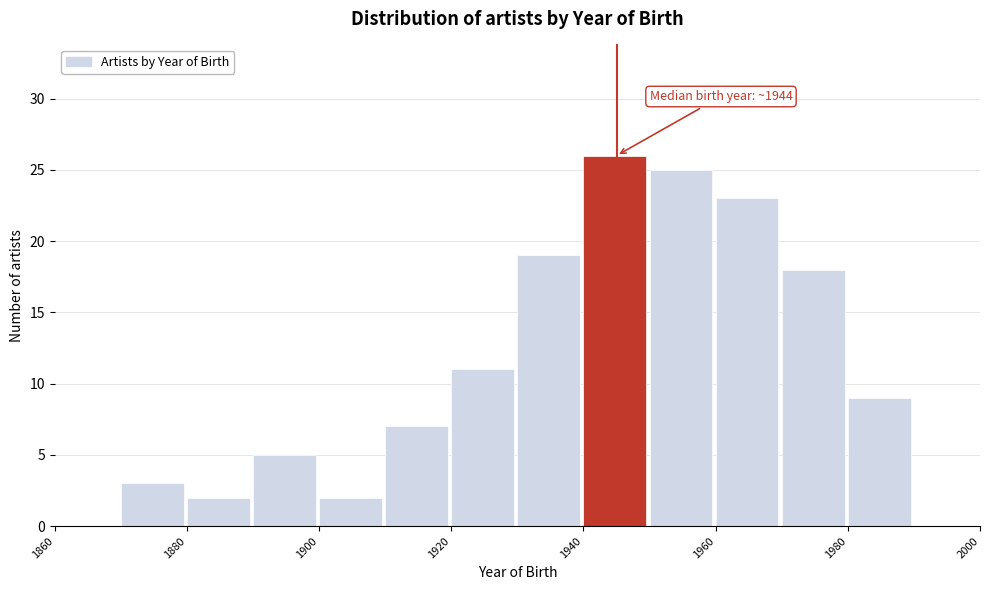

Which range on the x-axis has the tallest bar?

1940 to 1950